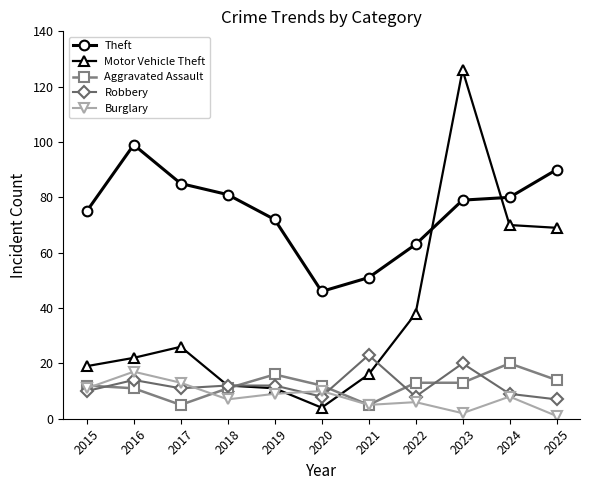

Which series has the largest total across all categories?

Theft